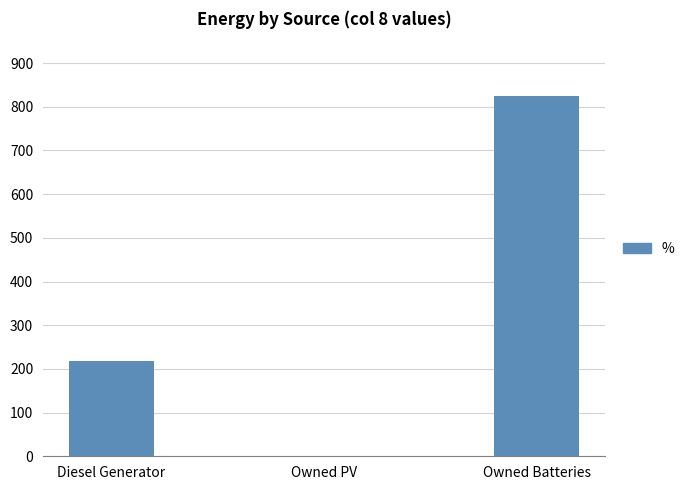

What is the greatest value displayed?

825